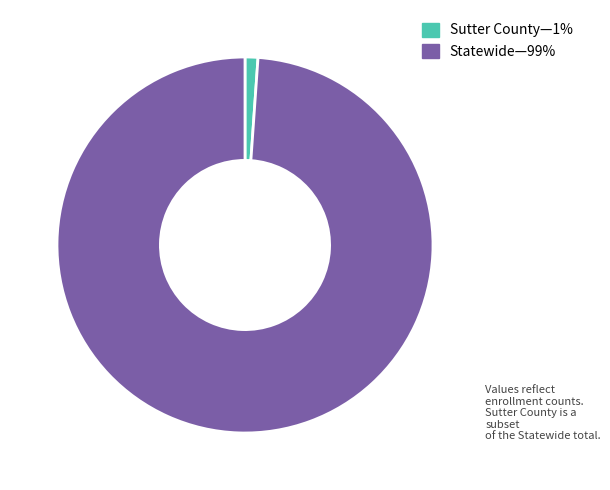

Rank the categories by value from highest to lowest.

Statewide—99%, Sutter County—1%